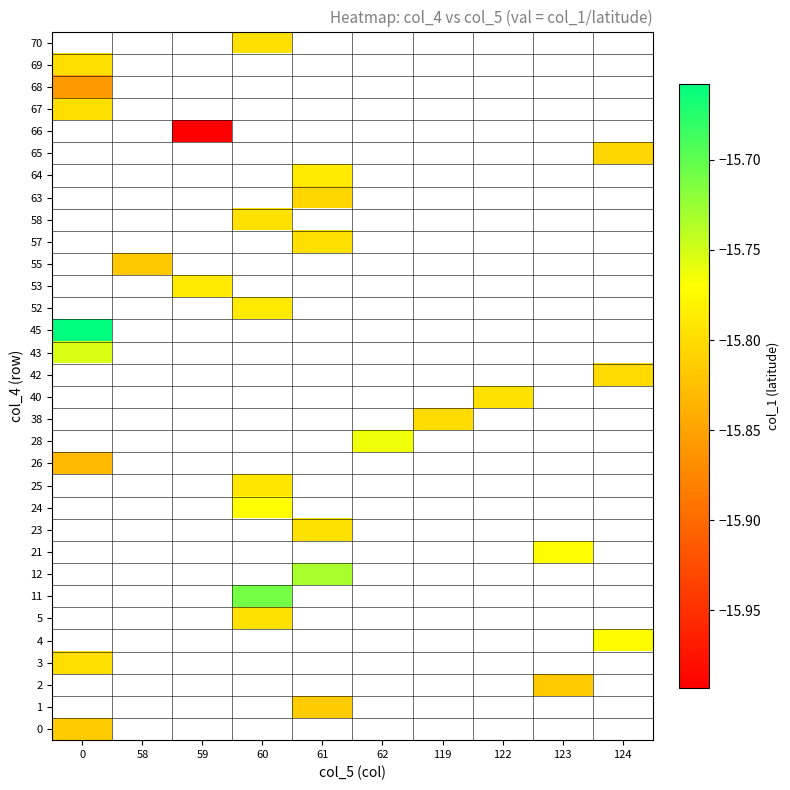

What is the maximum value shown in the chart?

-15.7